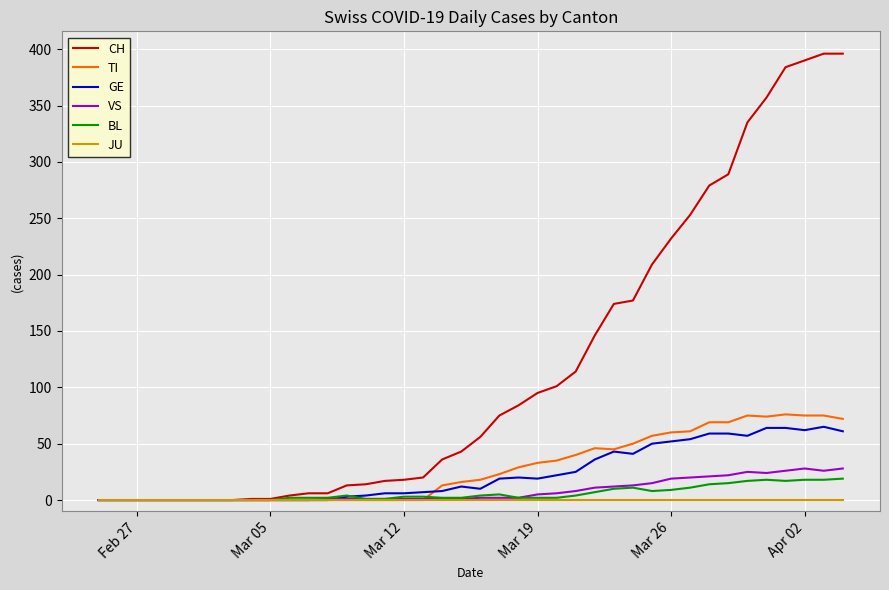

Which series has the largest total across all categories?

CH